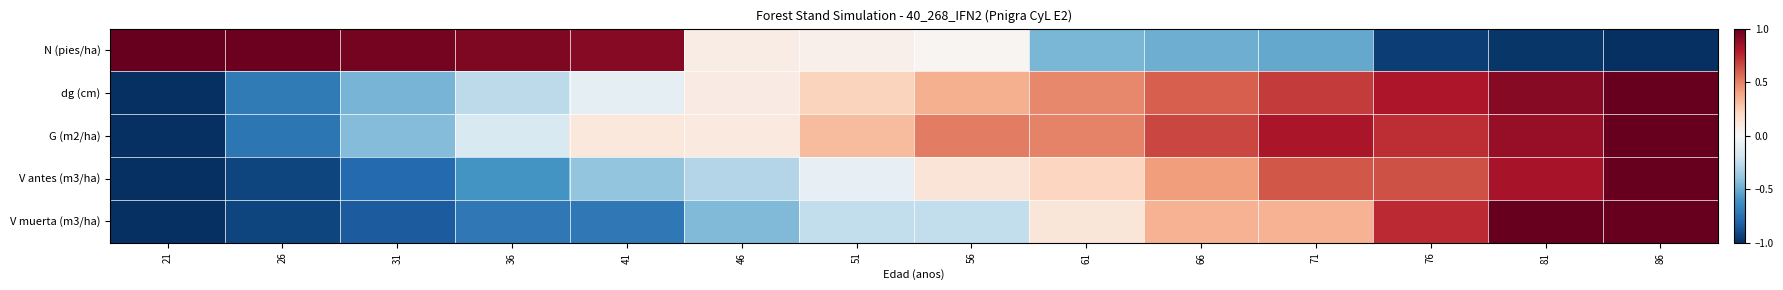

Rank the series by their maximum value, from lowest to highest.

G (m2/ha), V antes (m3/ha), V muerta (m3/ha), N (pies/ha), dg (cm)